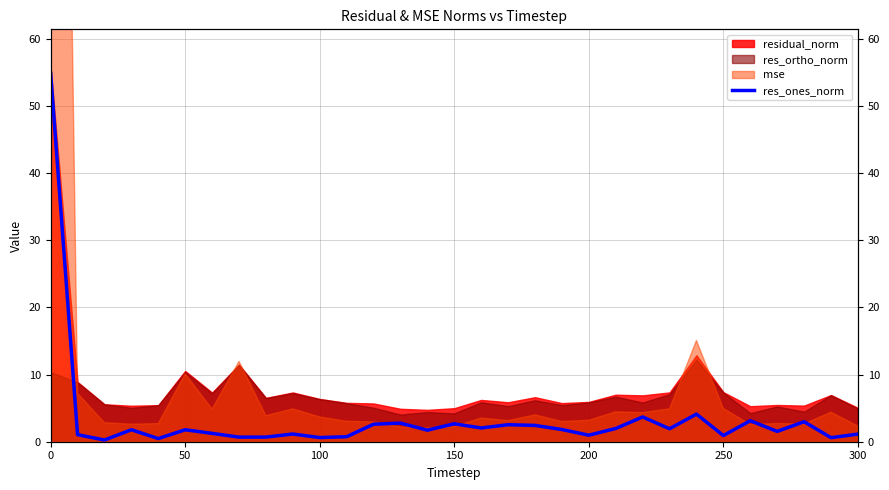

What is the sum of all values?

106.9